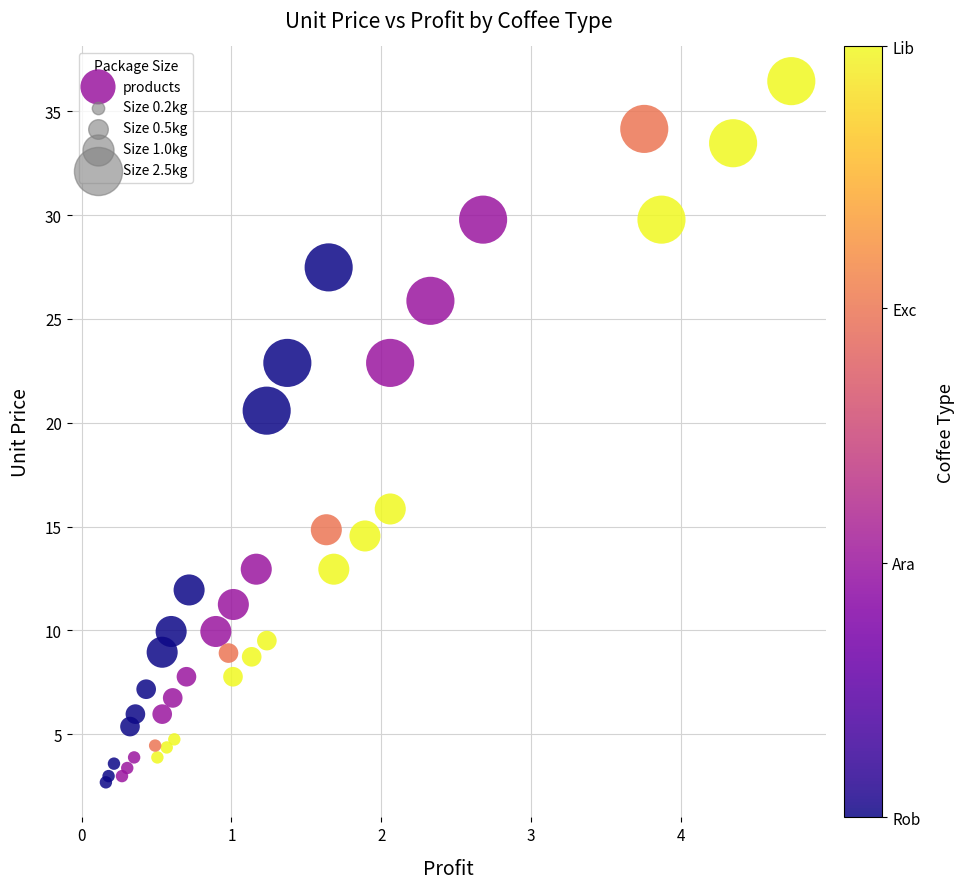

What Y value in the scatter plot is closest to 19?

20.6